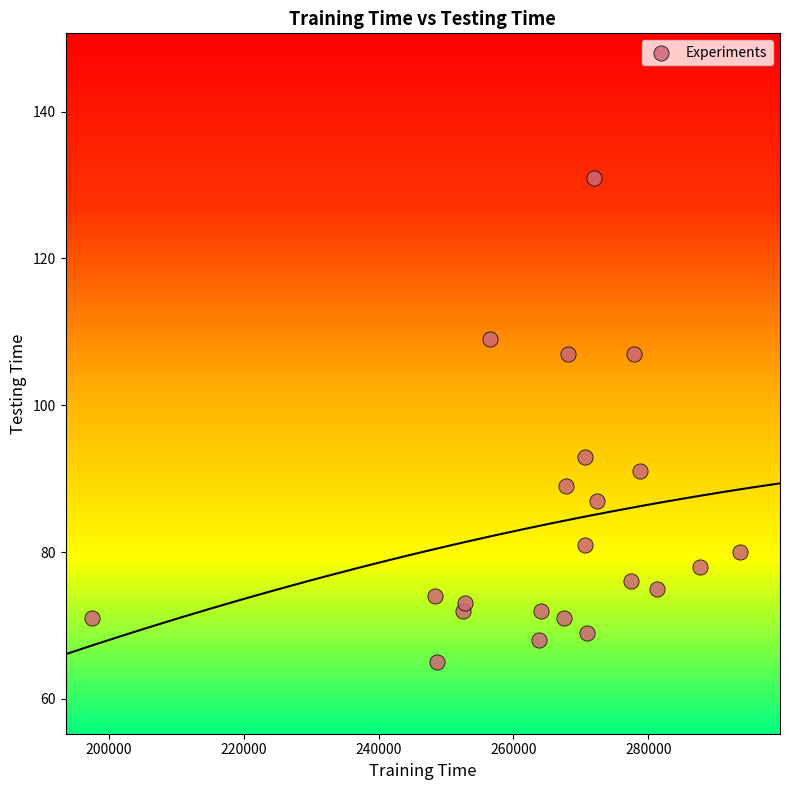

What is the range of X values (max minus min)?

96143